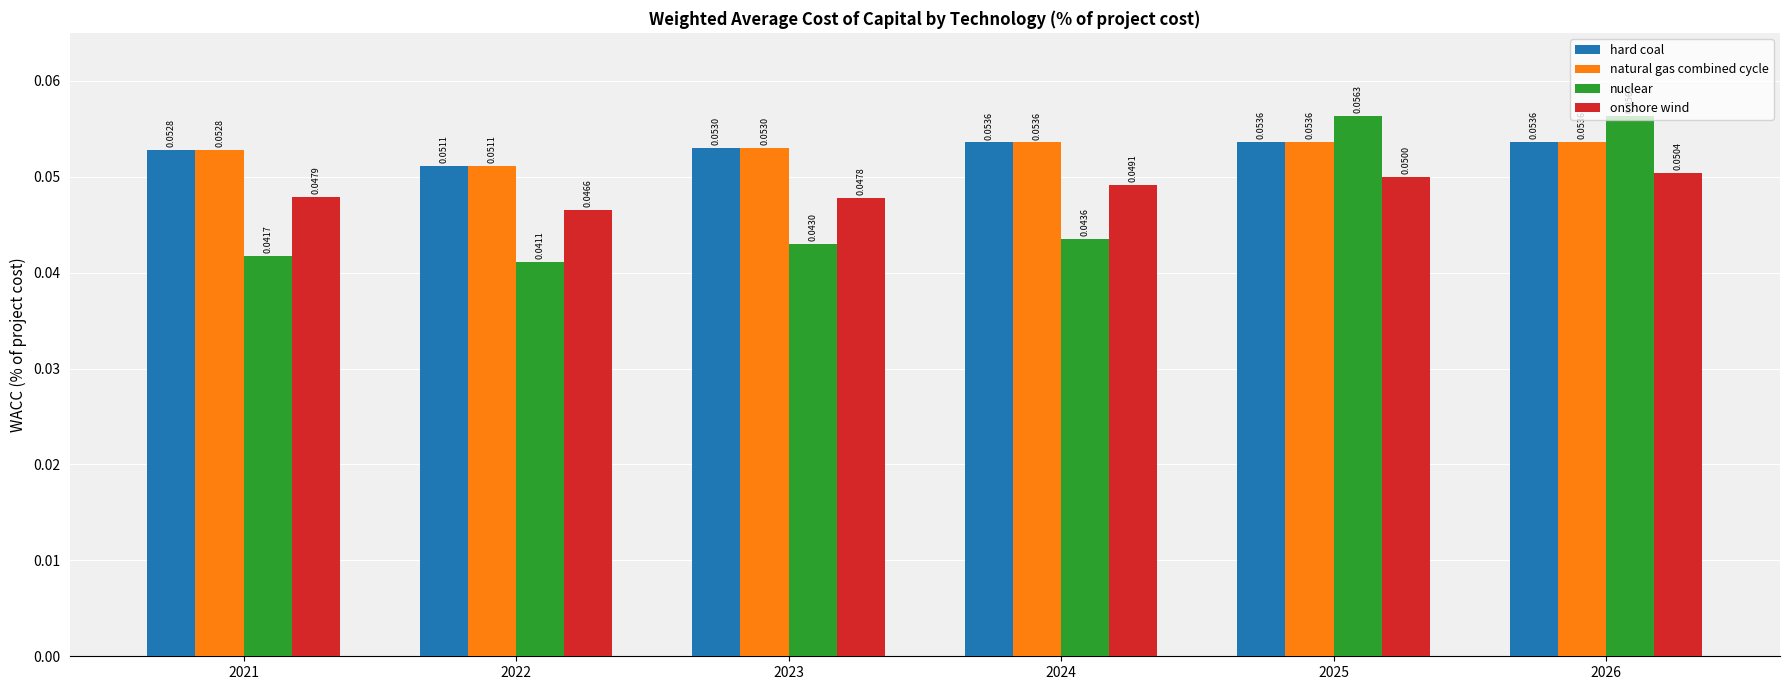

At which category is the sum across all series the highest?

2026